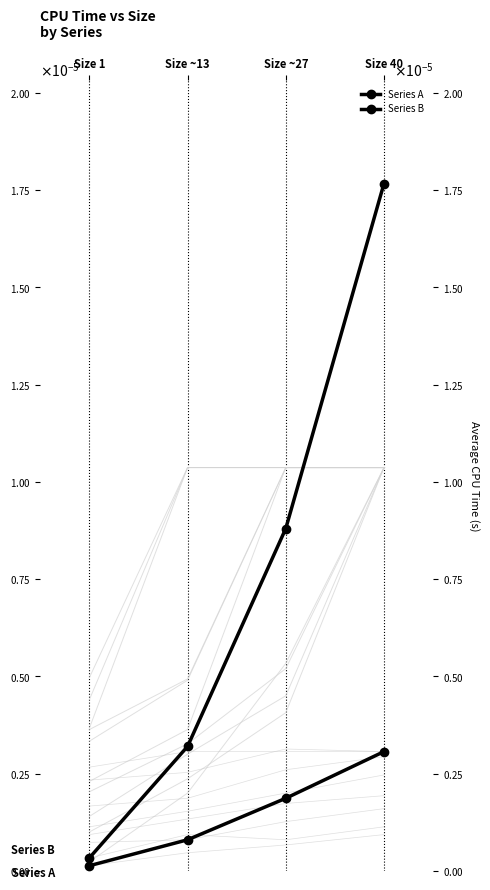

Between Size ~13 and Size ~27, which series saw the biggest shift?

Series B